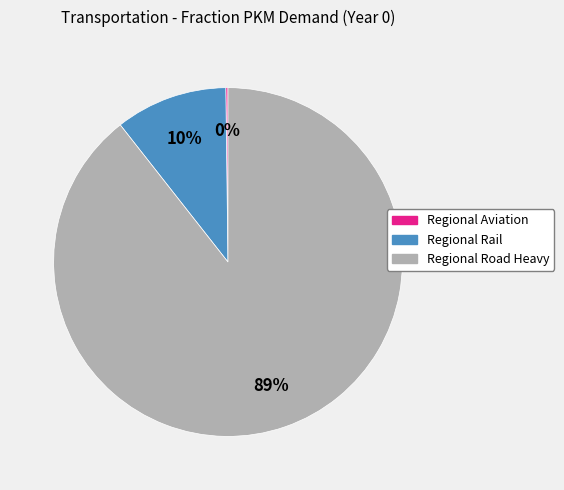

Does Regional Road Heavy account for over 50% of the chart?

Yes